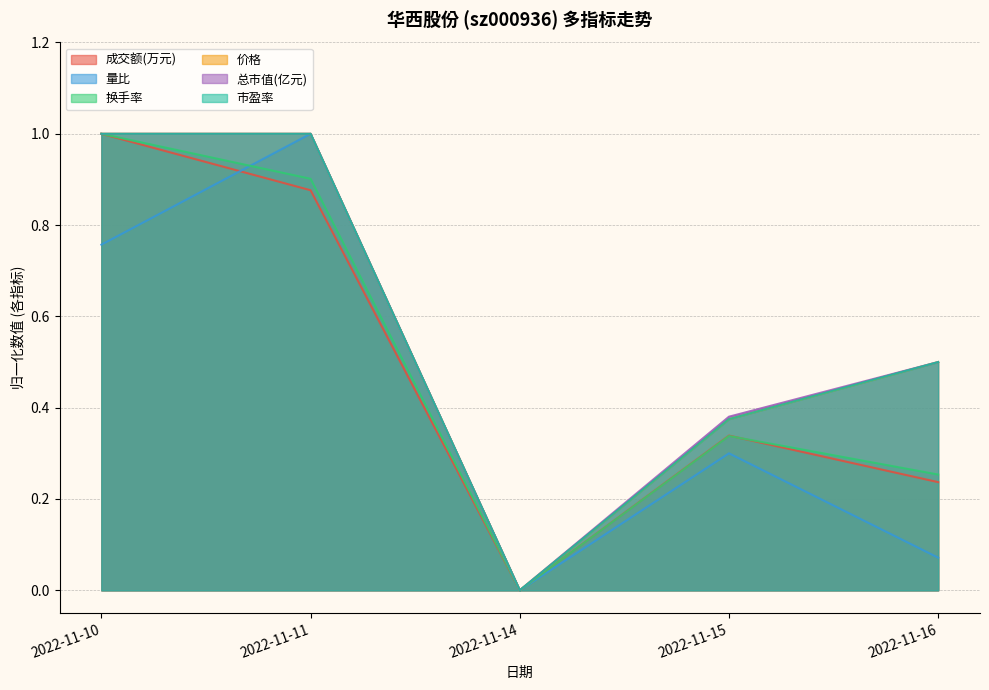

What is the average value of the 量比 series?

0.4